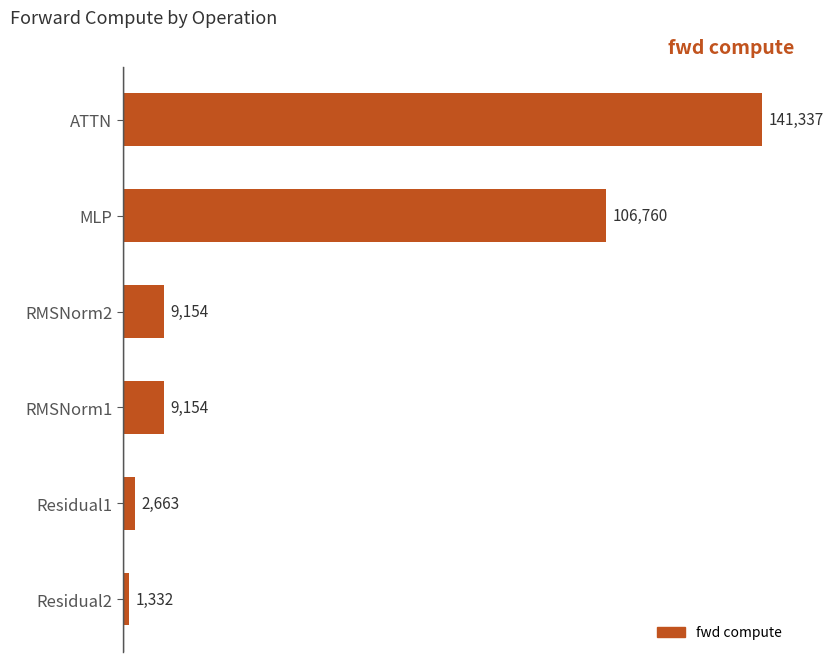

What is the difference between the maximum and second lowest values?

138673.7